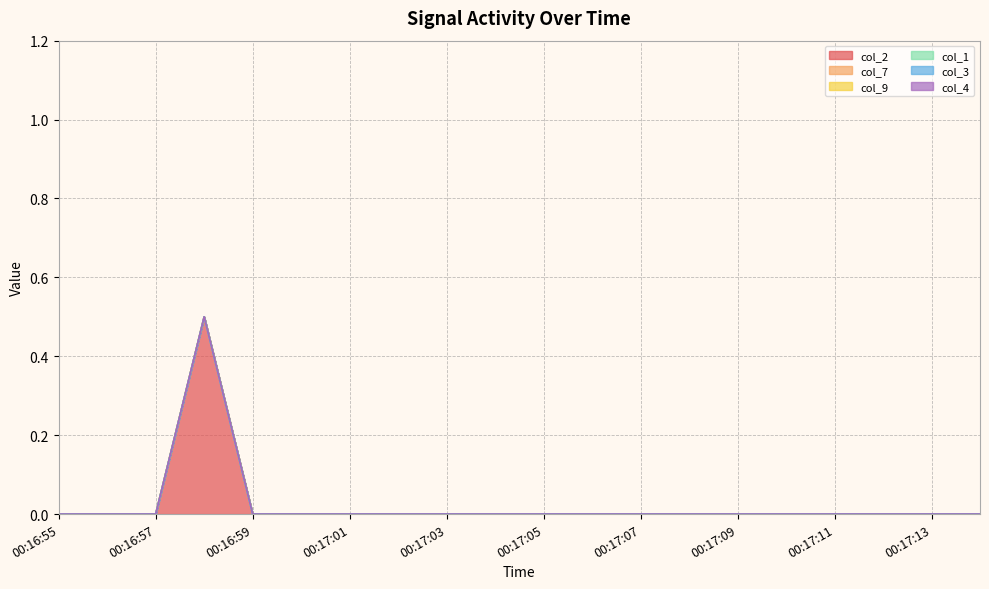

At 00:17:01, list the series in order from smallest to largest.

col_2, col_7, col_9, col_1, col_3, col_4